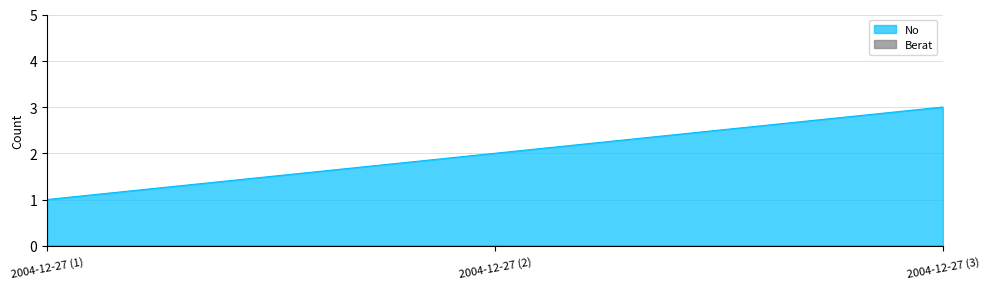

Rank the categories by value from lowest to highest.

2004-12-27 (1), 2004-12-27 (2), 2004-12-27 (3)